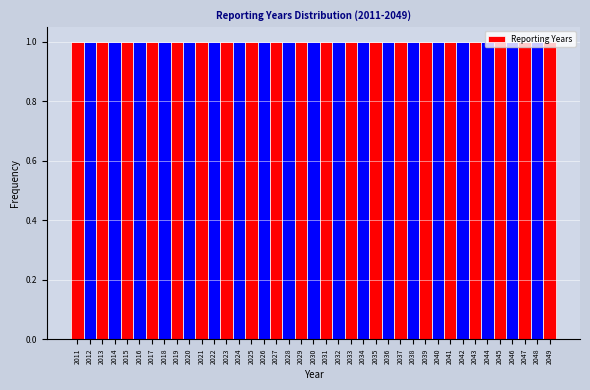

Reading left to right, transcribe this chart: for each bar, give the range it covers on the x-axis and its height. The values are not printed on the chart, so give them approximately, as read against the axis.

2010.5 to 2011.5: 1
2011.5 to 2012.5: 1
2012.5 to 2013.5: 1
2013.5 to 2014.5: 1
2014.5 to 2015.5: 1
2015.5 to 2016.5: 1
2016.5 to 2017.5: 1
2017.5 to 2018.5: 1
2018.5 to 2019.5: 1
2019.5 to 2020.5: 1
2020.5 to 2021.5: 1
2021.5 to 2022.5: 1
2022.5 to 2023.5: 1
2023.5 to 2024.5: 1
2024.5 to 2025.5: 1
2025.5 to 2026.5: 1
2026.5 to 2027.5: 1
2027.5 to 2028.5: 1
2028.5 to 2029.5: 1
2029.5 to 2030.5: 1
2030.5 to 2031.5: 1
2031.5 to 2032.5: 1
2032.5 to 2033.5: 1
2033.5 to 2034.5: 1
2034.5 to 2035.5: 1
2035.5 to 2036.5: 1
2036.5 to 2037.5: 1
2037.5 to 2038.5: 1
2038.5 to 2039.5: 1
2039.5 to 2040.5: 1
2040.5 to 2041.5: 1
2041.5 to 2042.5: 1
2042.5 to 2043.5: 1
2043.5 to 2044.5: 1
2044.5 to 2045.5: 1
2045.5 to 2046.5: 1
2046.5 to 2047.5: 1
2047.5 to 2048.5: 1
2048.5 to 2049.5: 1